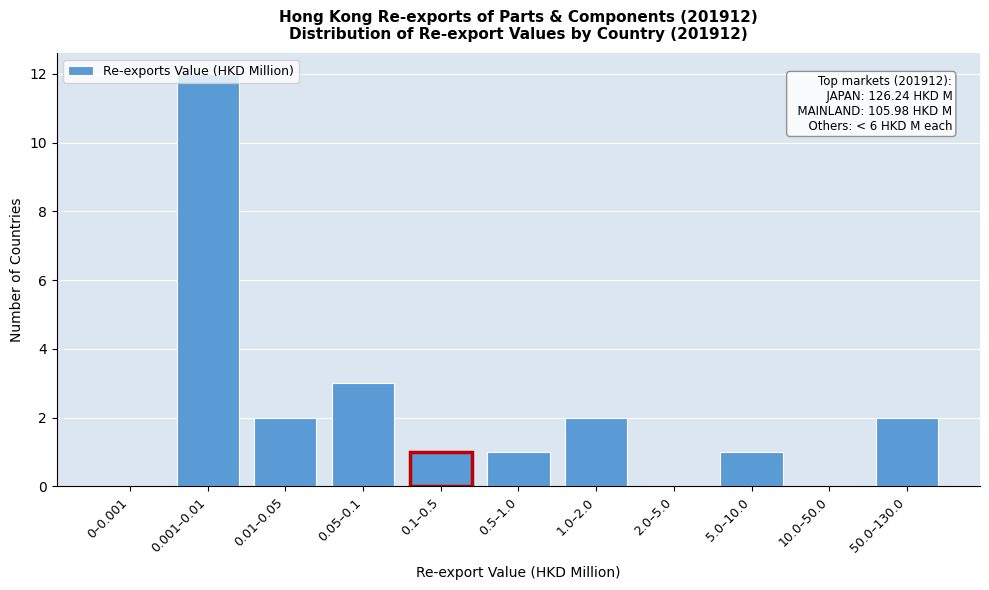

What is the maximum value shown in the chart?

12